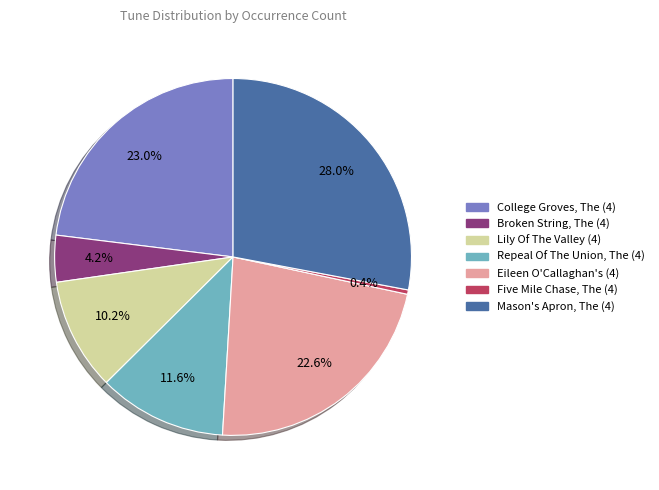

To the nearest percent, what is the difference between the largest and smallest slice percentages?

28%